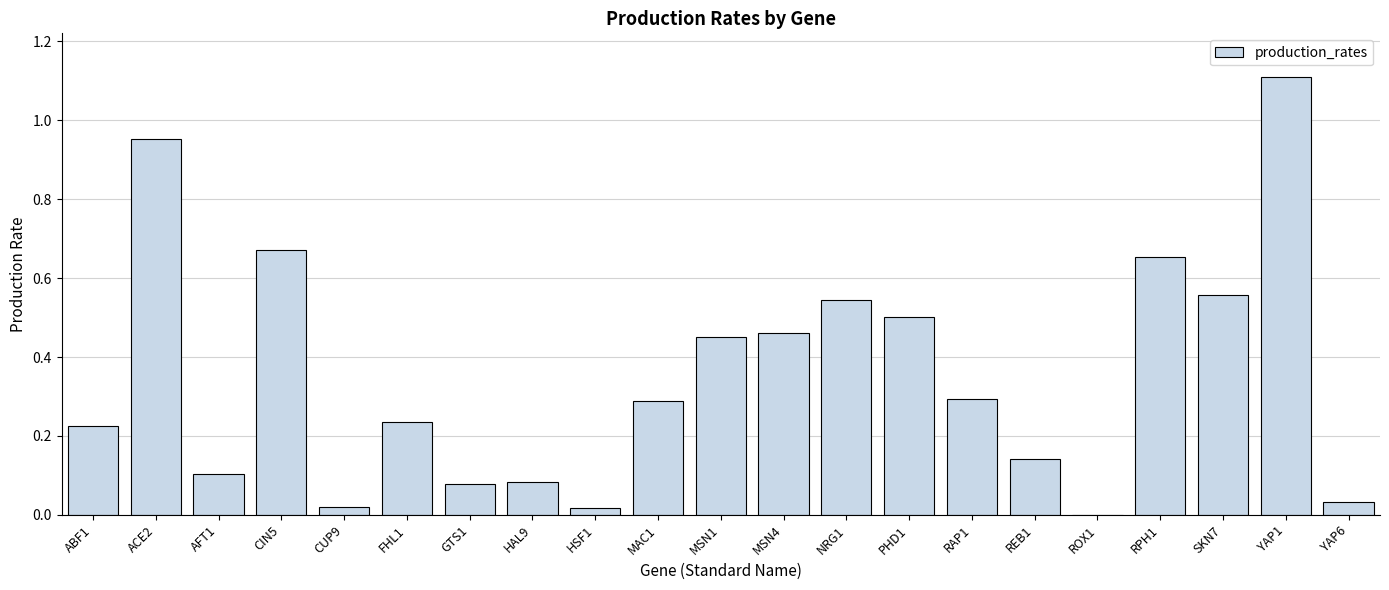

What is the change in value from MAC1 to PHD1?

+0.2